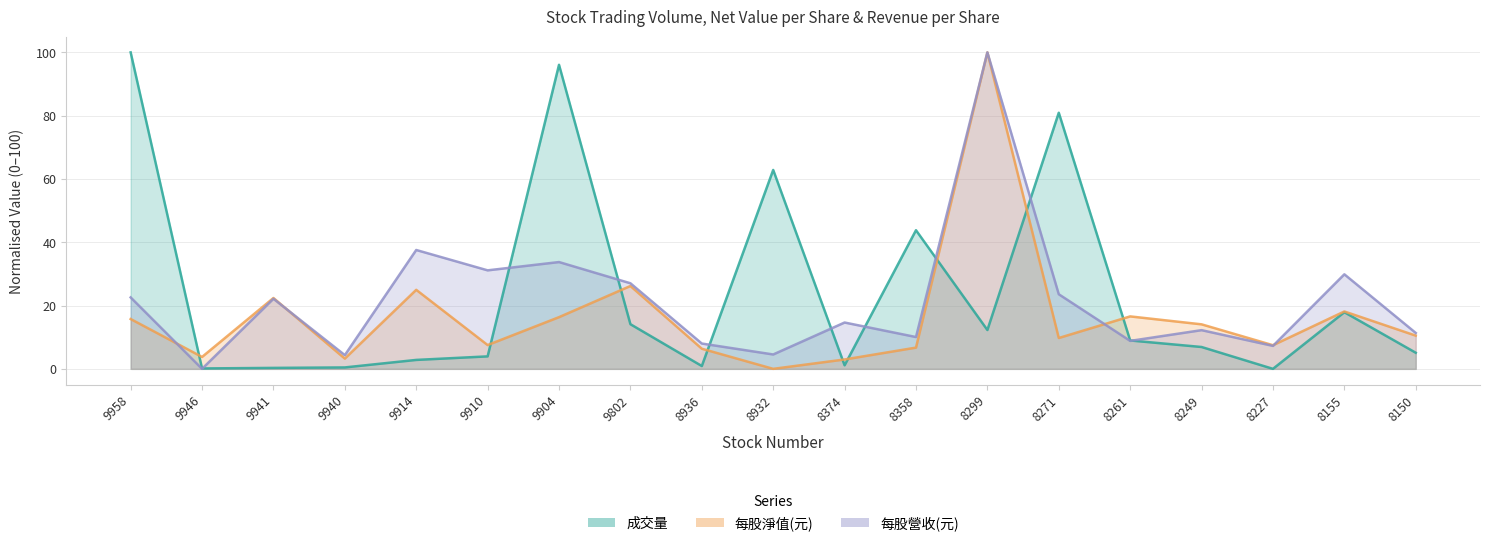

Reading left to right, transcribe all the data shown in this chart.

成交量: 9958=100.0	9946=0.1	9941=0.3	9940=0.4	9914=2.8	9910=3.9	9904=96.1	9802=14.1	8936=0.9	8932=62.8	8374=1.1	8358=43.8	8299=12.3	8271=80.9	8261=9.0	8249=6.9	8227=0.0	8155=17.9	8150=5.1
每股淨值(元): 9958=15.7	9946=3.8	9941=22.4	9940=3.2	9914=25.0	9910=7.5	9904=16.3	9802=26.2	8936=6.4	8932=0.0	8374=3.0	8358=6.7	8299=100.0	8271=9.7	8261=16.6	8249=14.1	8227=7.5	8155=18.1	8150=10.5
每股營收(元): 9958=22.6	9946=0.0	9941=22.1	9940=4.3	9914=37.6	9910=31.1	9904=33.7	9802=27.0	8936=8.0	8932=4.5	8374=14.6	8358=10.1	8299=100.0	8271=23.6	8261=8.8	8249=12.2	8227=7.3	8155=29.9	8150=11.3